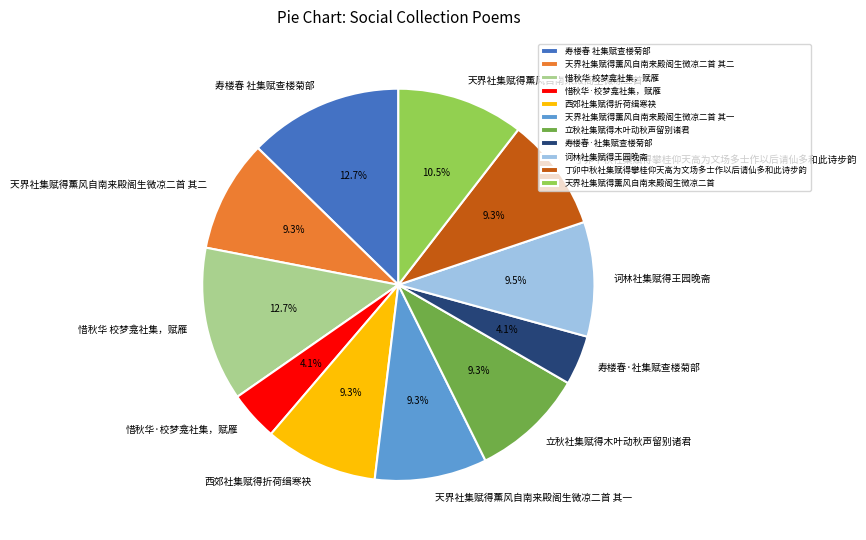

Approximately how many times larger is the value at 天界社集赋得薰风自南来殿阁生微凉二首 其二 compared to 丁卯中秋社集赋得攀桂仰天高为文场多士作以后请仙多和此诗步韵?

1.0